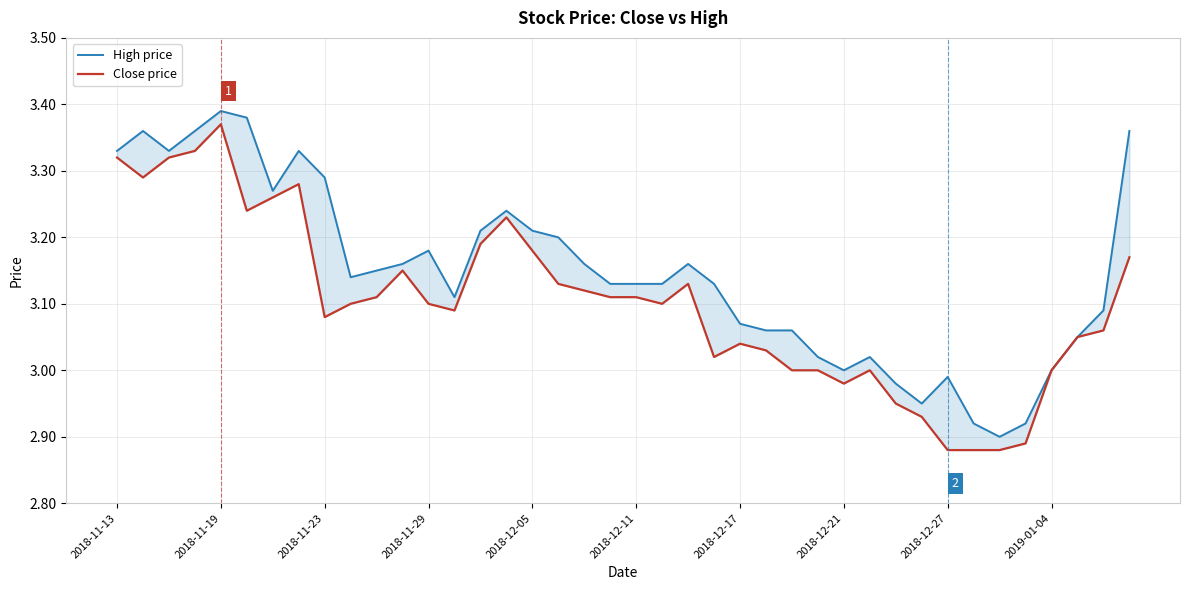

What is the difference between the maximum and second lowest values in the Close price series?

0.5